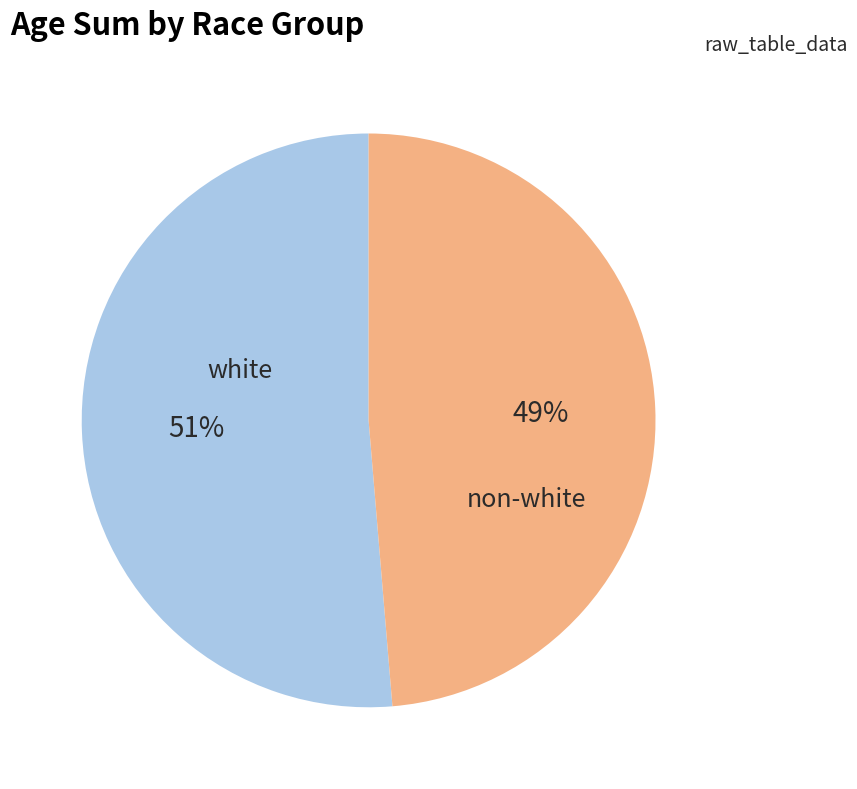

Which category has the smallest portion of the pie?

non-white